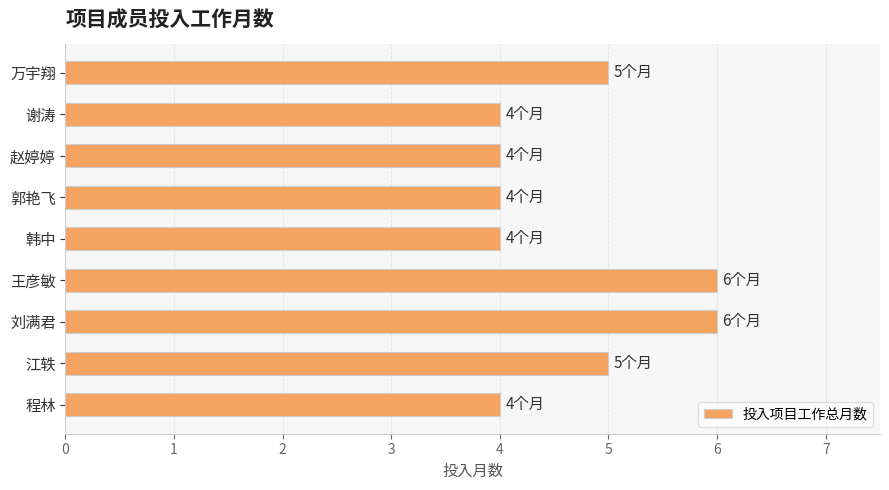

What is the average value?

5